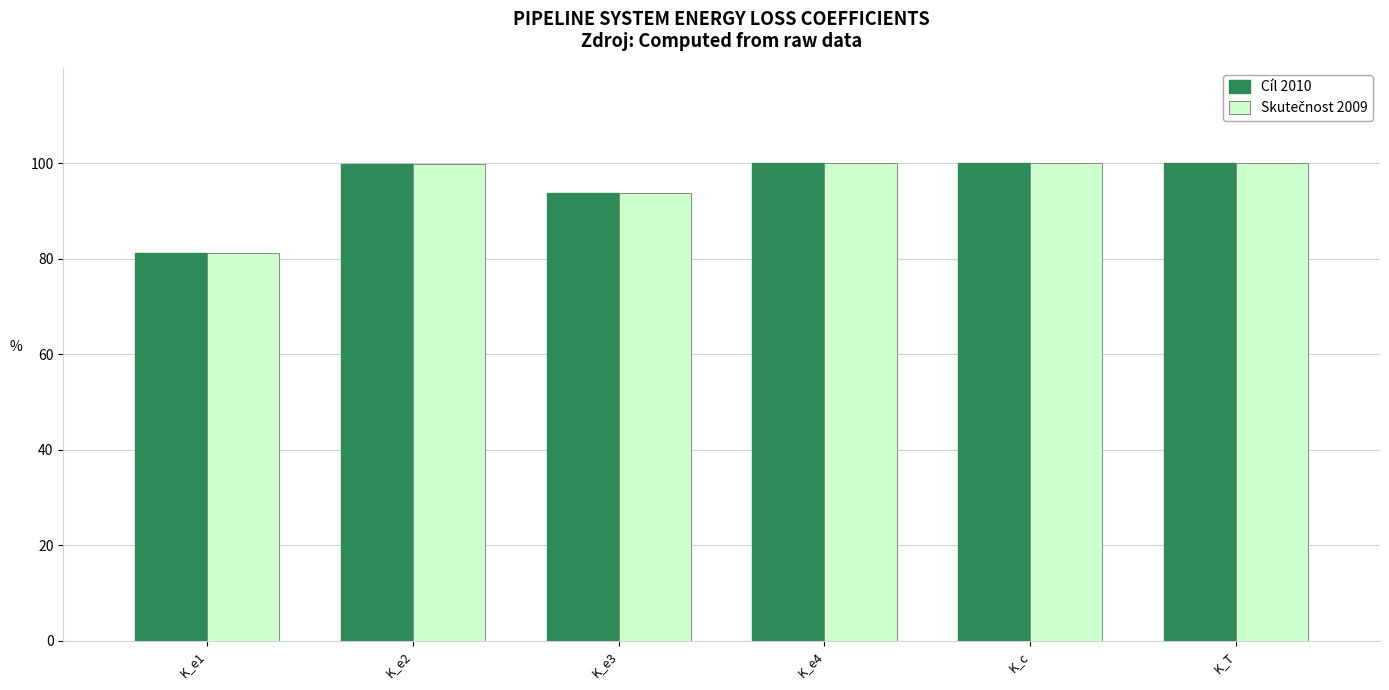

What is the maximum value shown in the chart?

100.0